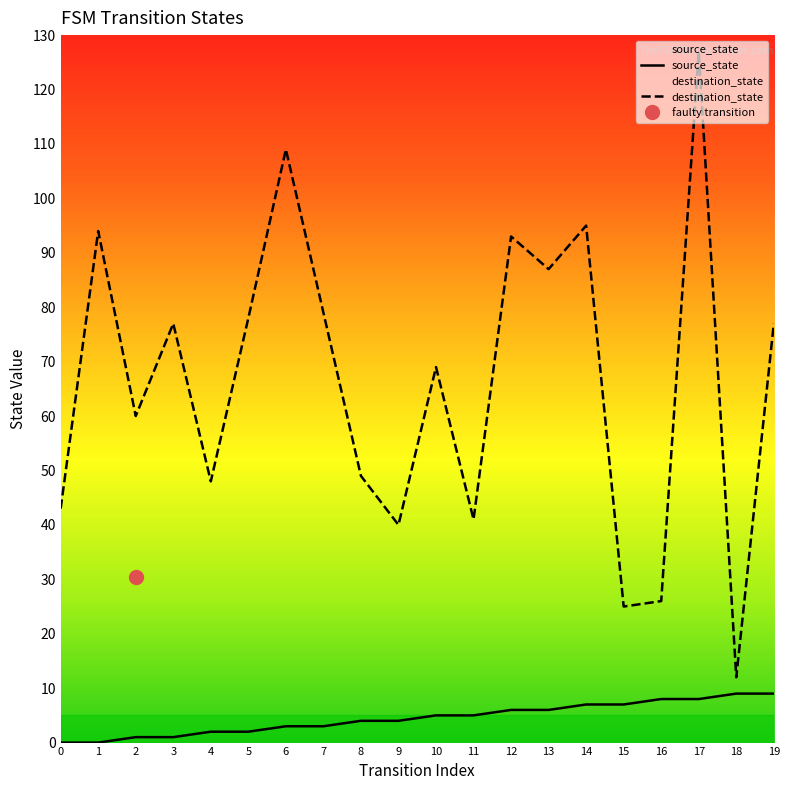

How many positive values does the source_state series have?

18